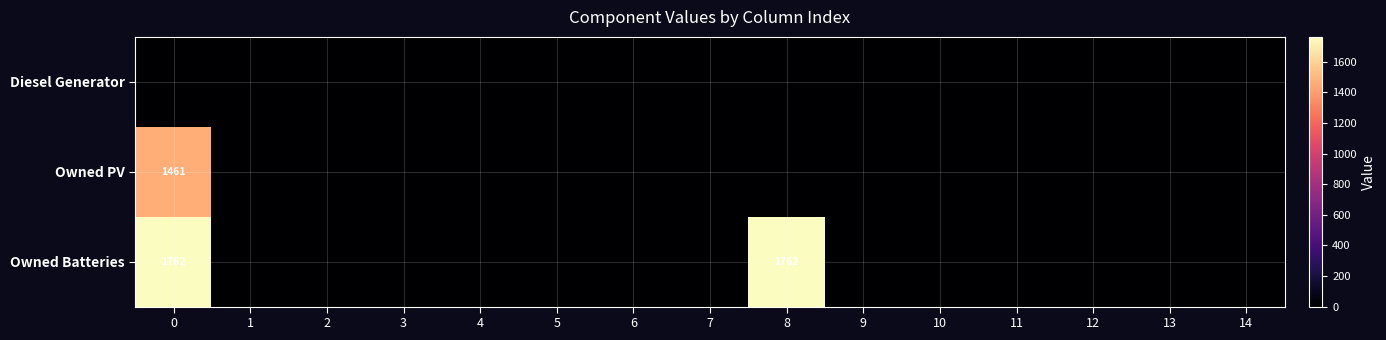

Rank the categories by Owned PV value from lowest to highest.

1, 2, 3, 4, 5, 6, 7, 8, 9, 10, 11, 12, 13, 14, 0